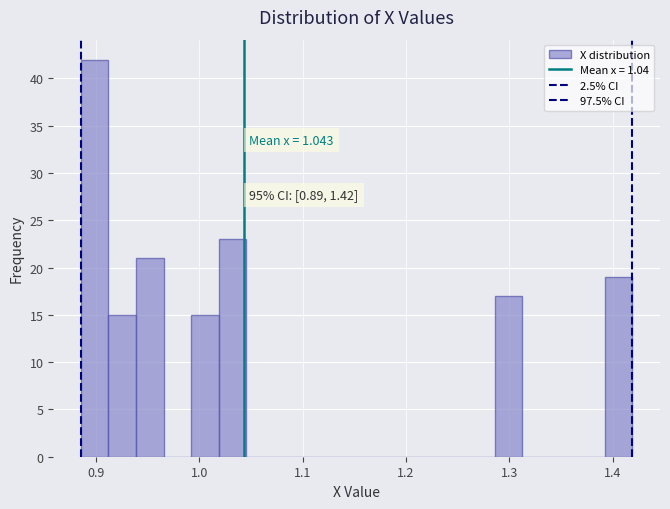

Around what value on the x-axis is the tallest bar? Give the approximate position of its centre, as read against the axis.

0.90